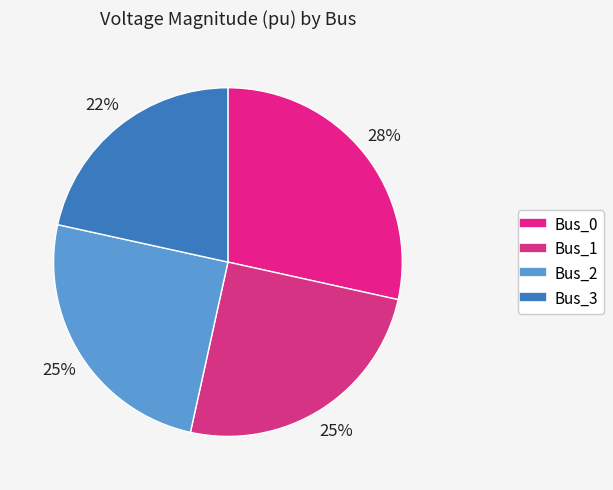

Rank the categories by value from highest to lowest.

Bus_0, Bus_2, Bus_1, Bus_3